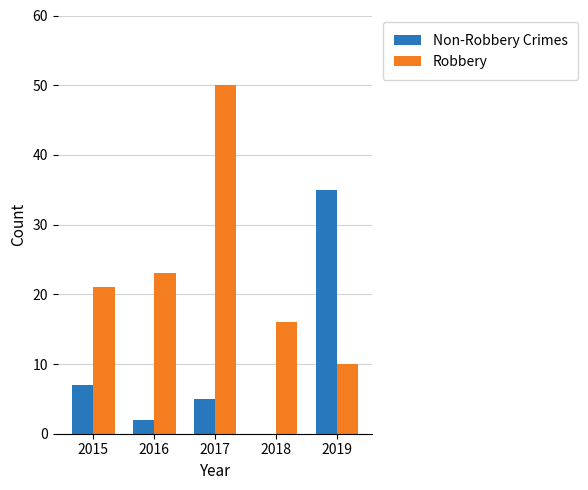

What is the highest value of the Non-Robbery Crimes series?

35